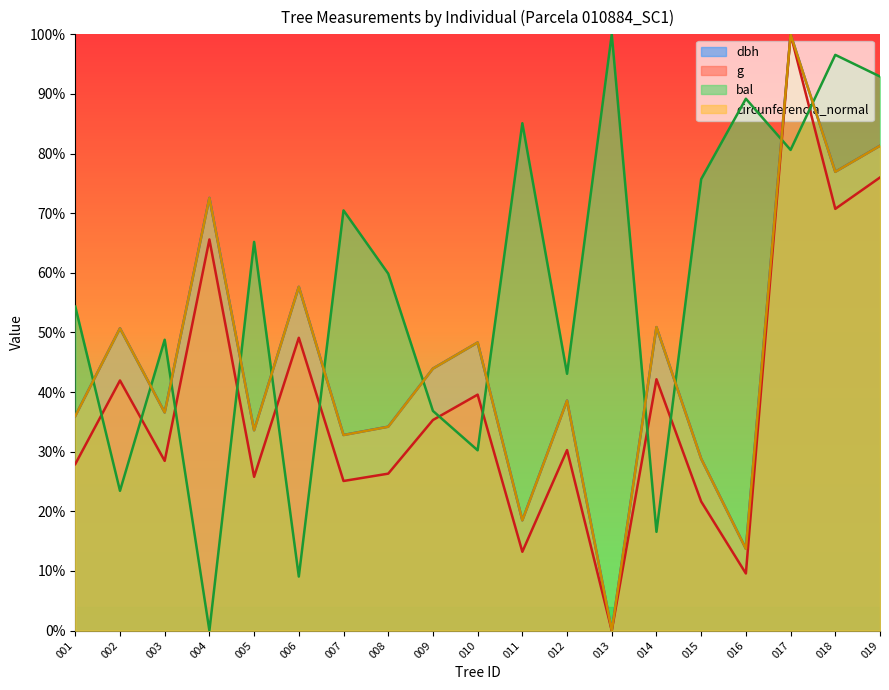

How many lines are shown in the chart?

4